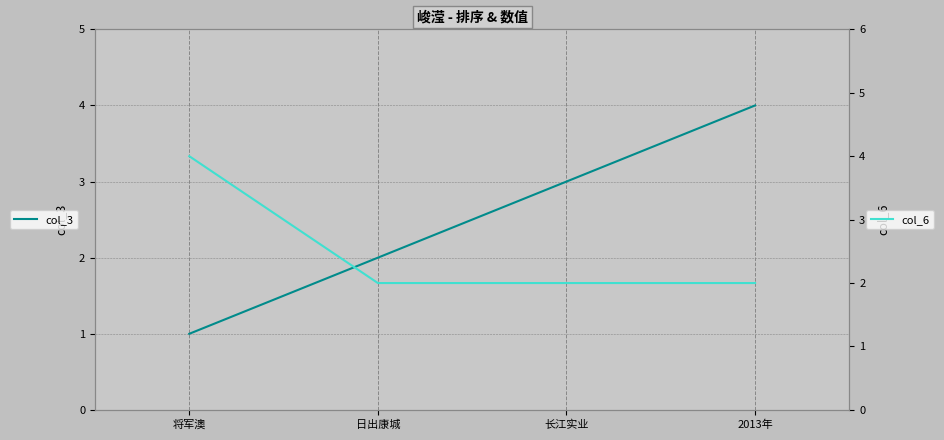

What is the sum of all col_3 values?

10